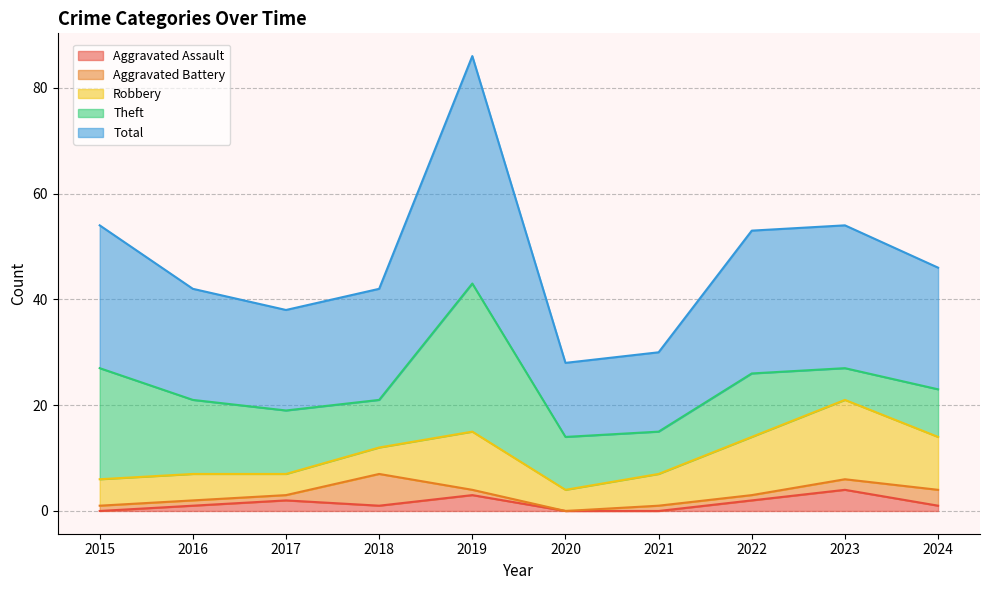

What are all the series names shown in the legend?

Aggravated Assault, Aggravated Battery, Robbery, Theft, Total